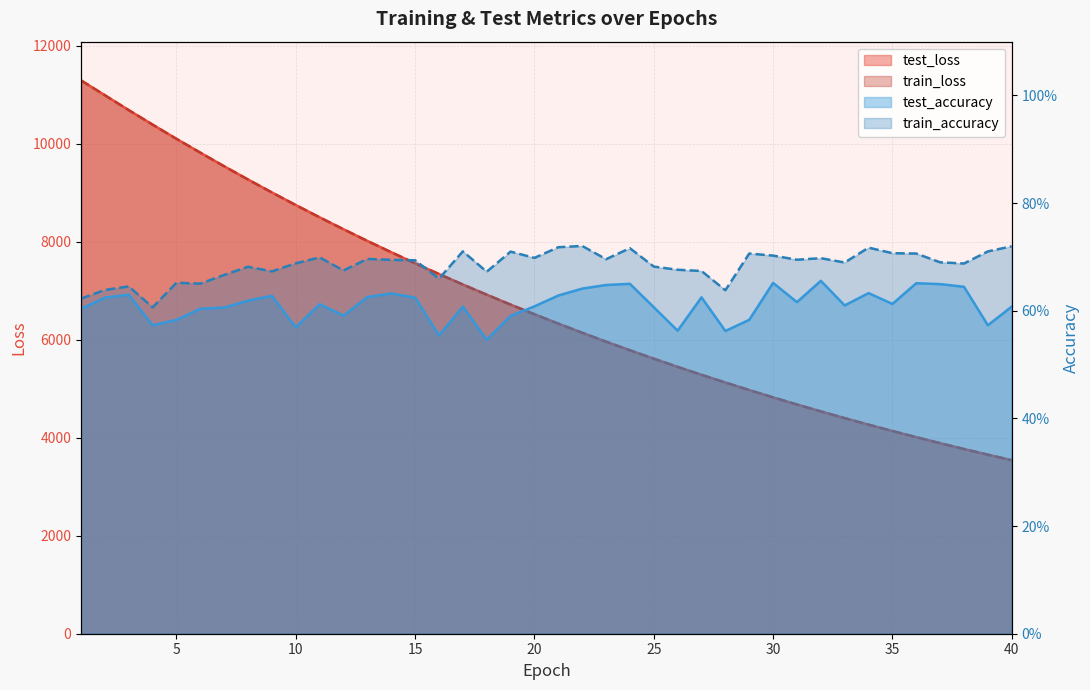

What is the difference between the maximum and minimum values in the test_accuracy series?

0.1